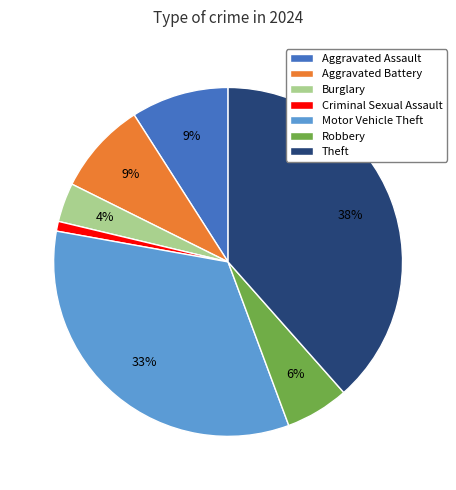

How many slices are in this pie chart?

7